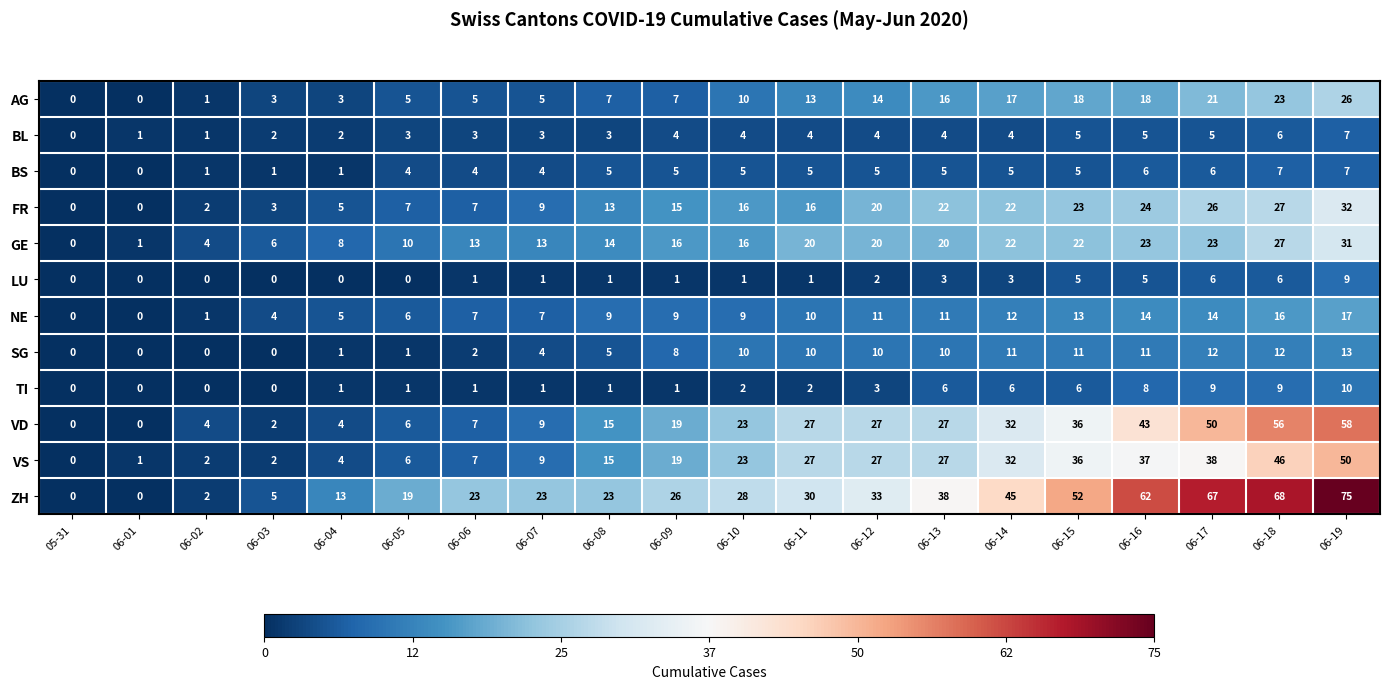

What is the approximate value of AG at 06-17?

21